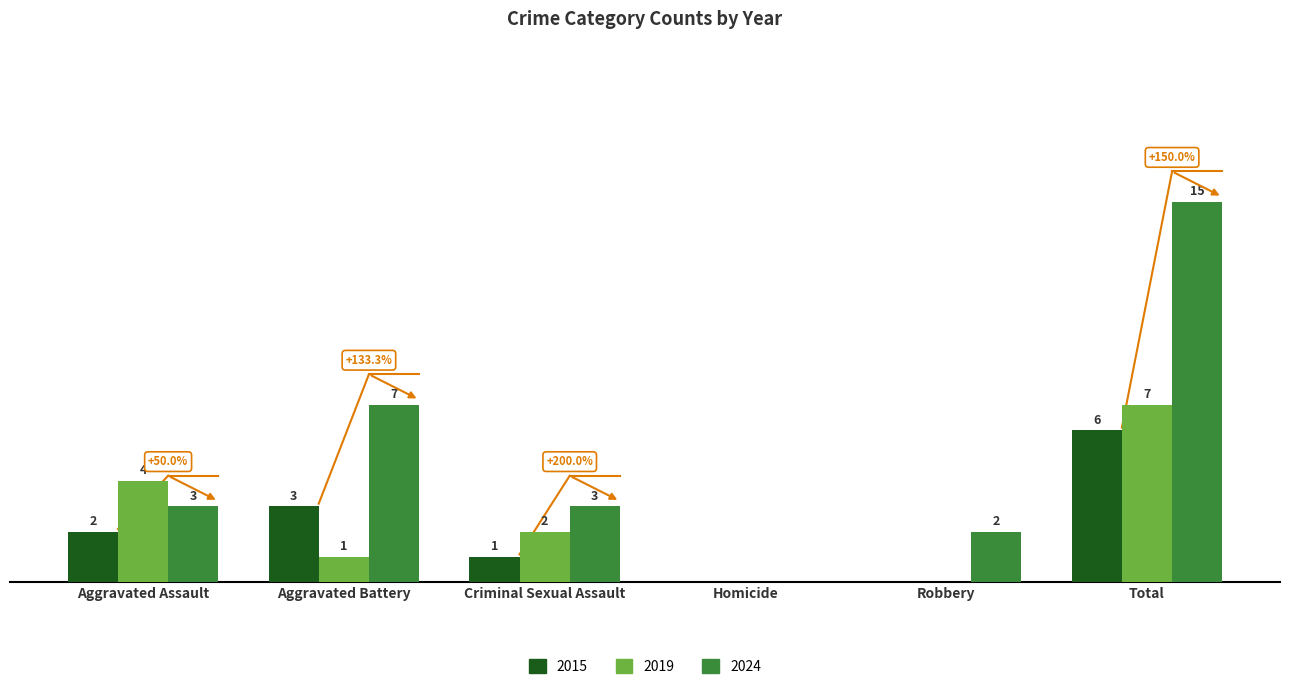

Is the value of 2019 at Total greater than the value of 2015 at Robbery?

Yes